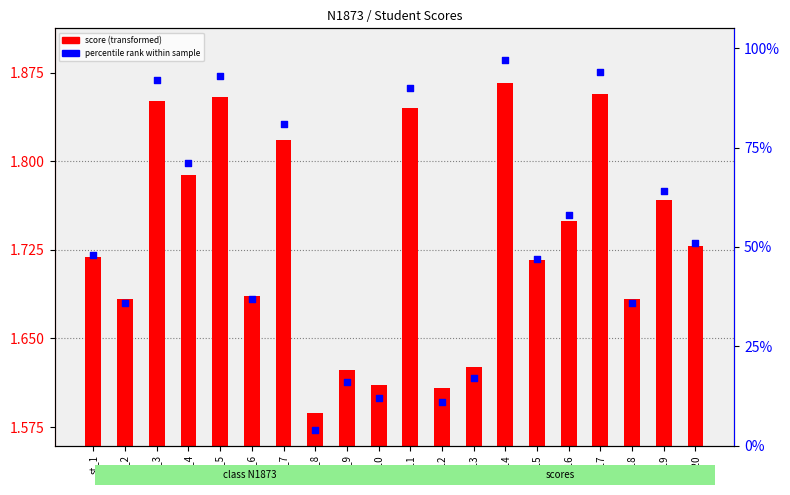

Between st_4 and st_1, which is larger?

st_4